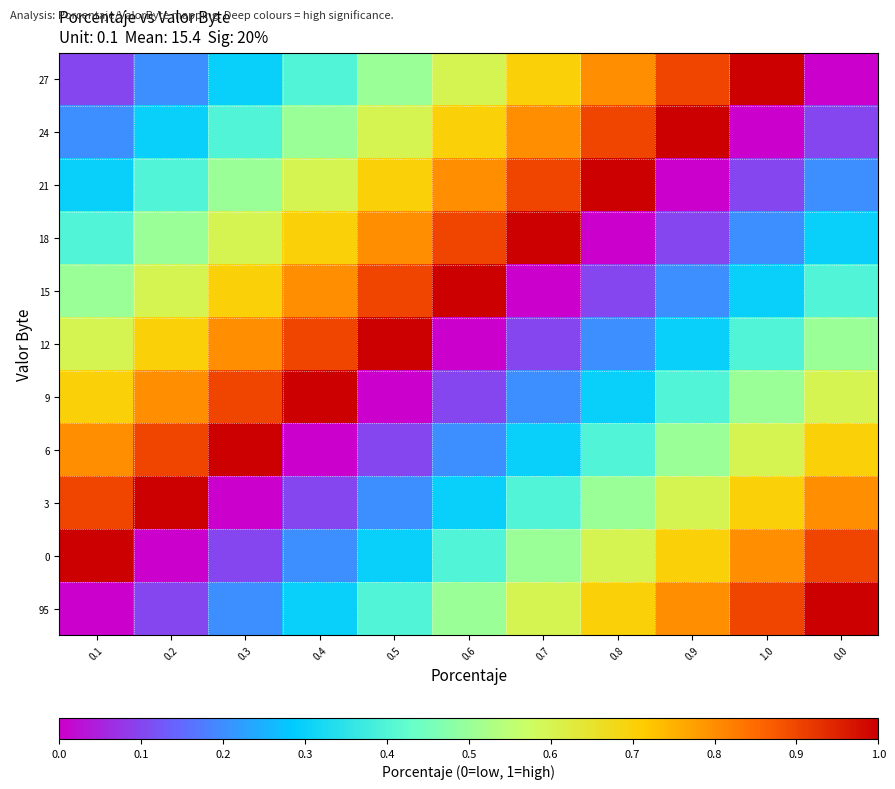

Reading left to right, list all the values displayed in this chart.

27: 0.1=0.1	0.2=0.2	0.3=0.3	0.4=0.4	0.5=0.5	0.6=0.6	0.7=0.7	0.8=0.8	0.9=0.9	1.0=1.0	0.0=0.0
24: 0.1=0.2	0.2=0.3	0.3=0.4	0.4=0.5	0.5=0.6	0.6=0.7	0.7=0.8	0.8=0.9	0.9=1.0	1.0=0.0	0.0=0.1
21: 0.1=0.3	0.2=0.4	0.3=0.5	0.4=0.6	0.5=0.7	0.6=0.8	0.7=0.9	0.8=1.0	0.9=0.0	1.0=0.1	0.0=0.2
18: 0.1=0.4	0.2=0.5	0.3=0.6	0.4=0.7	0.5=0.8	0.6=0.9	0.7=1.0	0.8=0.0	0.9=0.1	1.0=0.2	0.0=0.3
15: 0.1=0.5	0.2=0.6	0.3=0.7	0.4=0.8	0.5=0.9	0.6=1.0	0.7=0.0	0.8=0.1	0.9=0.2	1.0=0.3	0.0=0.4
12: 0.1=0.6	0.2=0.7	0.3=0.8	0.4=0.9	0.5=1.0	0.6=0.0	0.7=0.1	0.8=0.2	0.9=0.3	1.0=0.4	0.0=0.5
9: 0.1=0.7	0.2=0.8	0.3=0.9	0.4=1.0	0.5=0.0	0.6=0.1	0.7=0.2	0.8=0.3	0.9=0.4	1.0=0.5	0.0=0.6
6: 0.1=0.8	0.2=0.9	0.3=1.0	0.4=0.0	0.5=0.1	0.6=0.2	0.7=0.3	0.8=0.4	0.9=0.5	1.0=0.6	0.0=0.7
3: 0.1=0.9	0.2=1.0	0.3=0.0	0.4=0.1	0.5=0.2	0.6=0.3	0.7=0.4	0.8=0.5	0.9=0.6	1.0=0.7	0.0=0.8
0: 0.1=1.0	0.2=0.0	0.3=0.1	0.4=0.2	0.5=0.3	0.6=0.4	0.7=0.5	0.8=0.6	0.9=0.7	1.0=0.8	0.0=0.9
95: 0.1=0.0	0.2=0.1	0.3=0.2	0.4=0.3	0.5=0.4	0.6=0.5	0.7=0.6	0.8=0.7	0.9=0.8	1.0=0.9	0.0=1.0